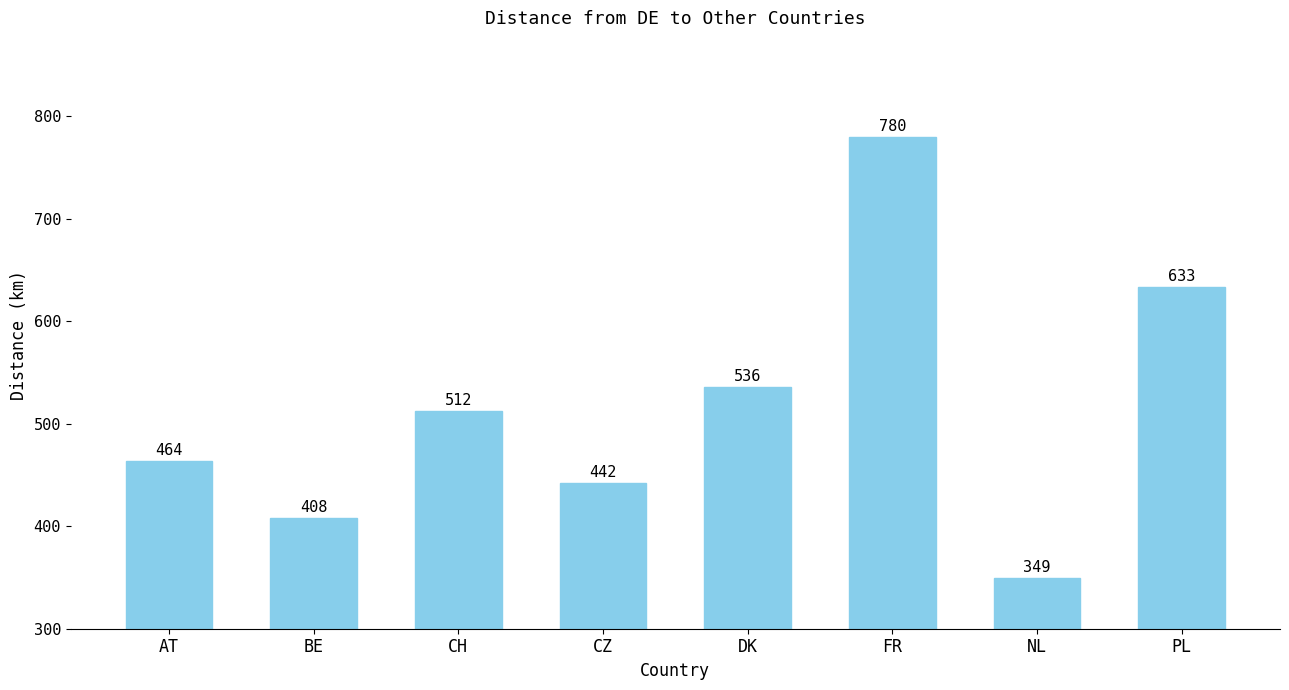

Is it true that the value at BE is 408?

True